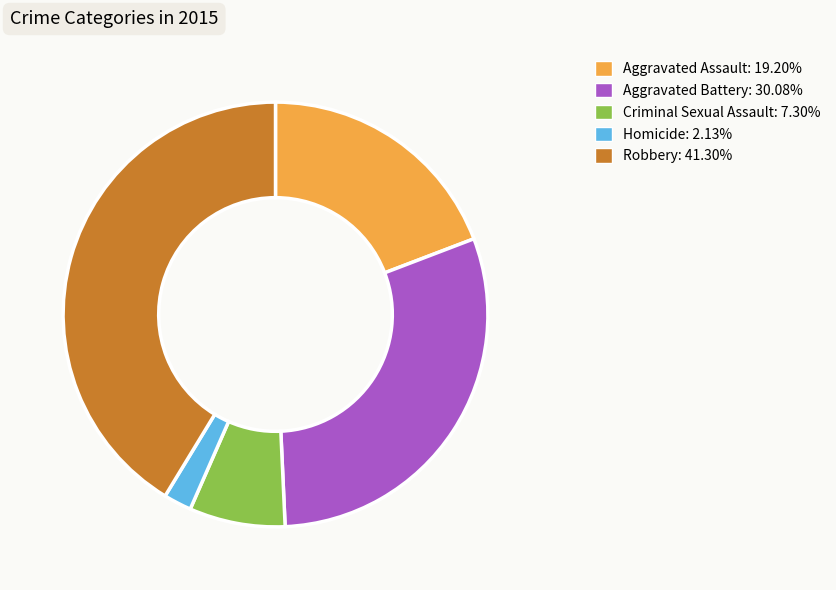

Is Homicide the majority of the pie?

No